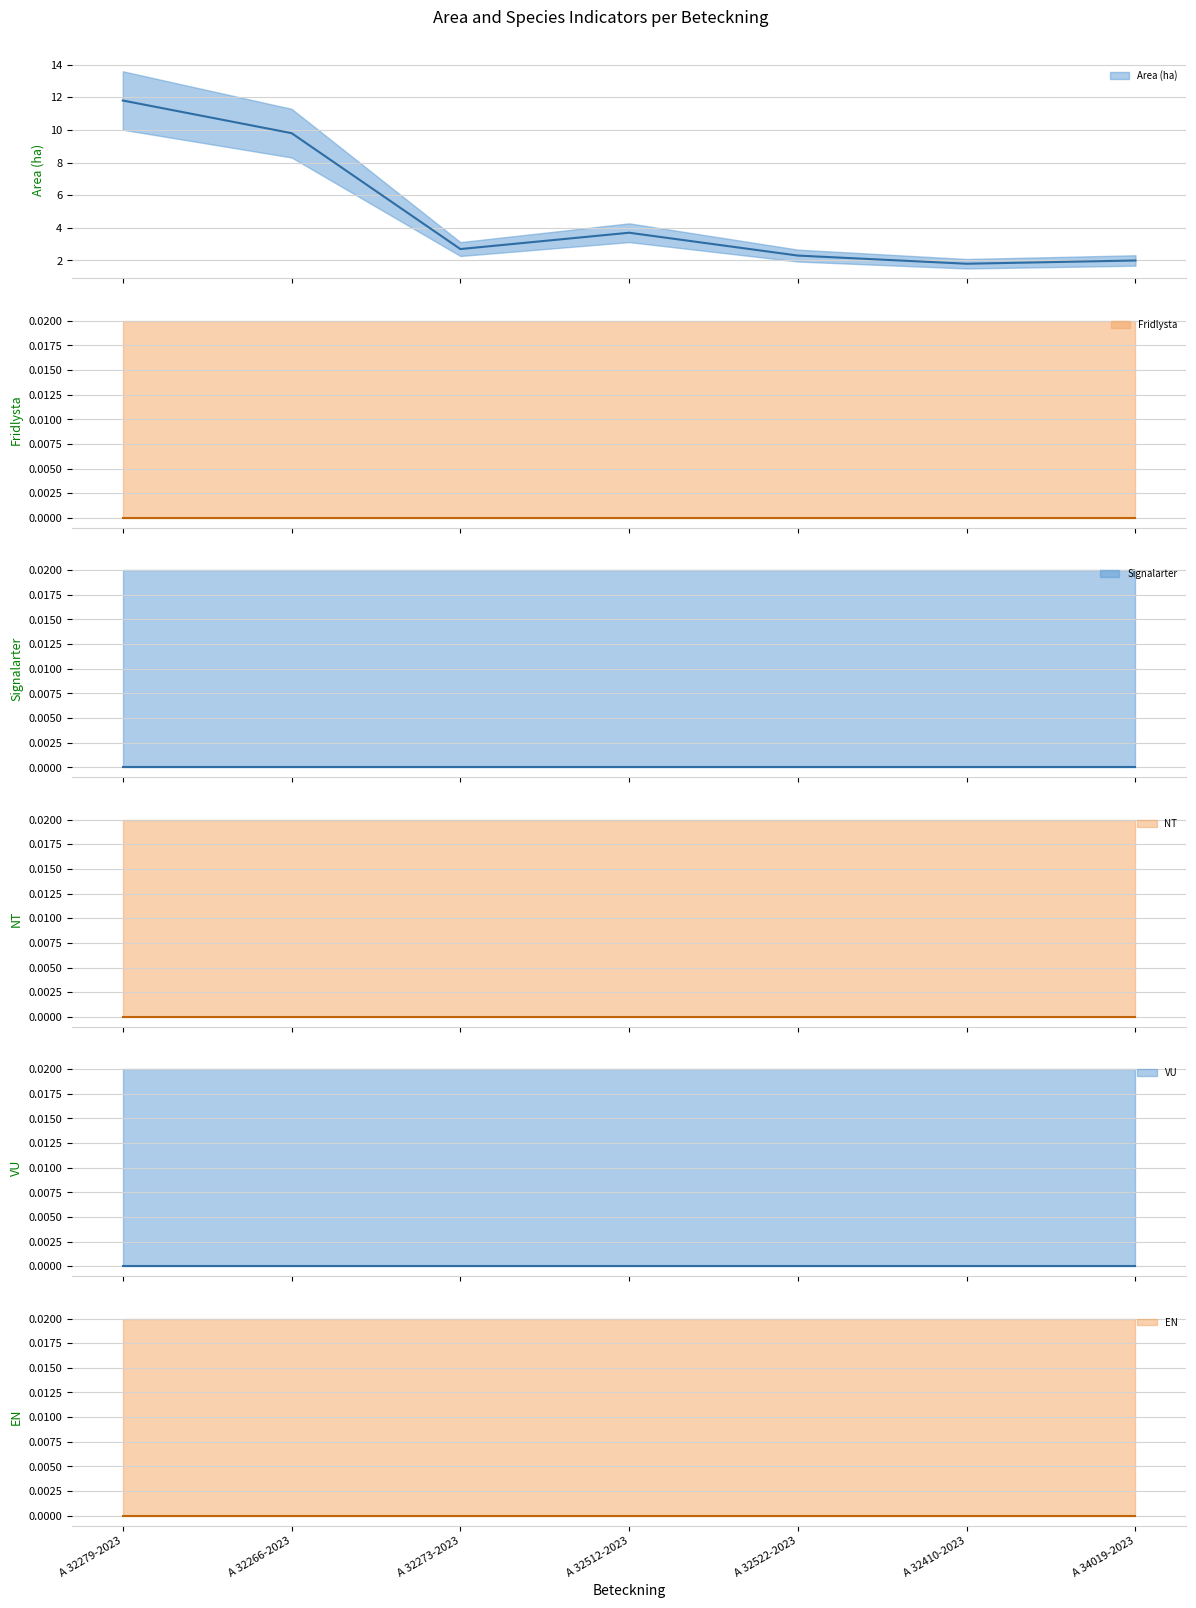

Which label corresponds to the smallest value in the chart?

A 32279-2023